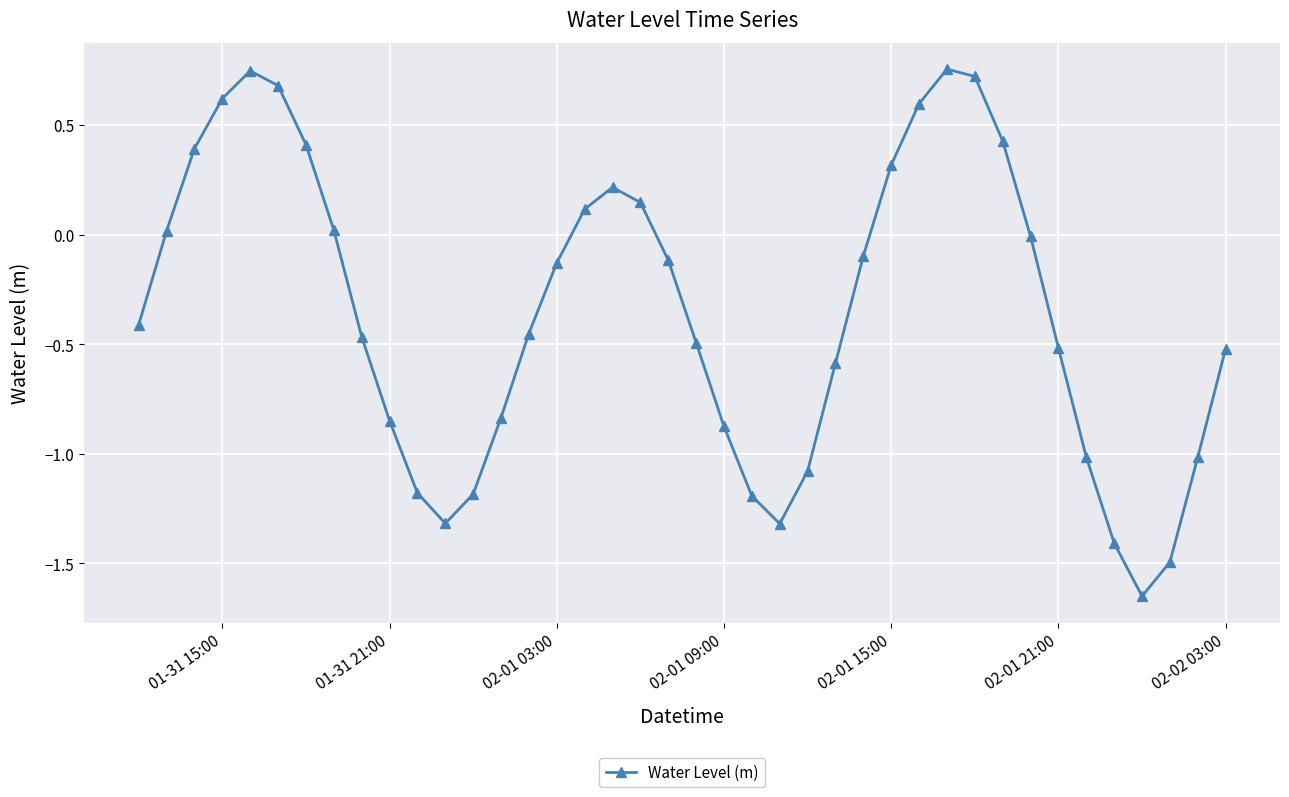

What is the value of the 24th point from the left?

-1.3